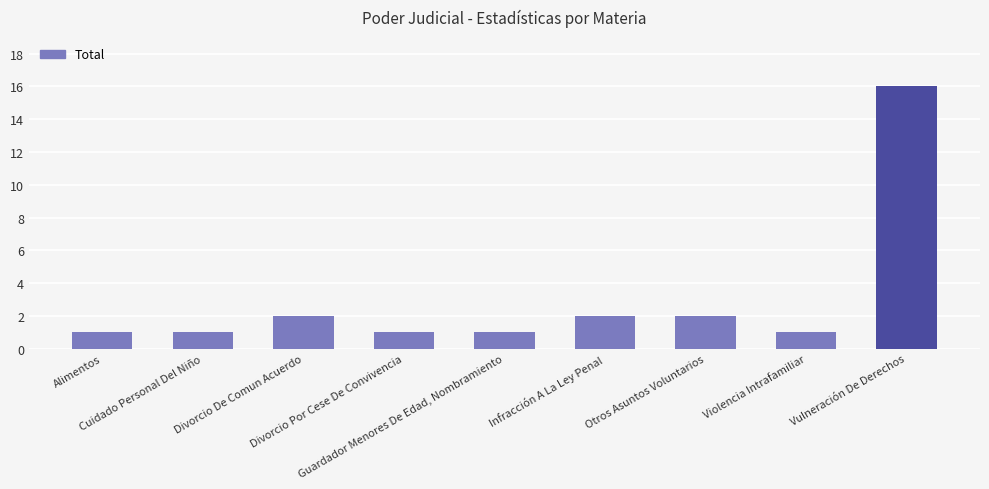

Reading left to right, transcribe all the data shown in this chart.

Alimentos=1	Cuidado Personal Del Niño=1	Divorcio De Comun Acuerdo=2	Divorcio Por Cese De Convivencia=1	Guardador Menores De Edad, Nombramiento=1	Infracción A La Ley Penal=2	Otros Asuntos Voluntarios=2	Violencia Intrafamiliar=1	Vulneración De Derechos=16